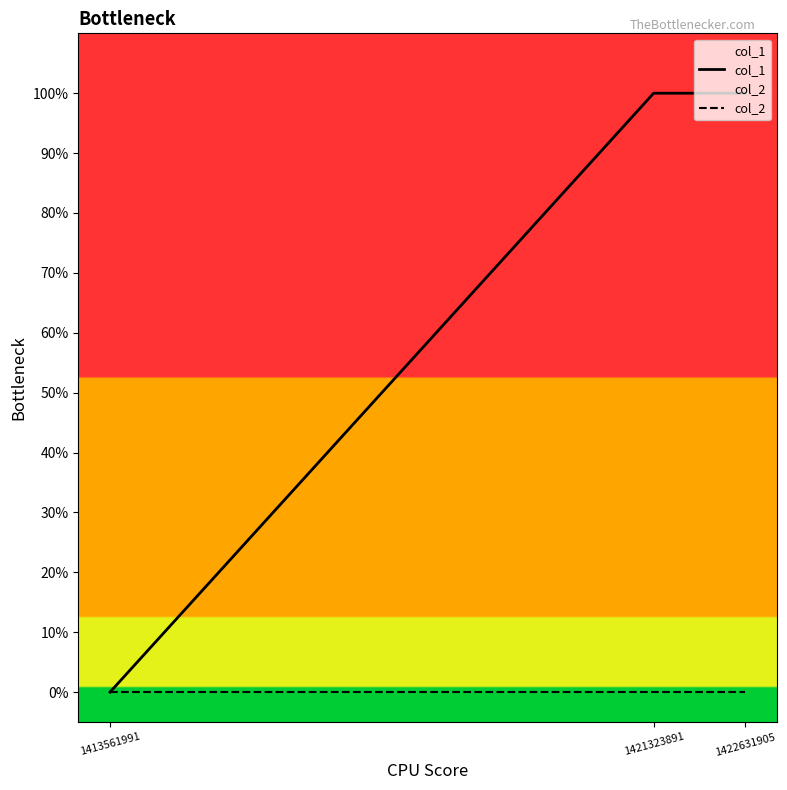

Reading left to right, list all the values displayed in this chart.

col_1: 0	1	1
col_2: 0	0	0